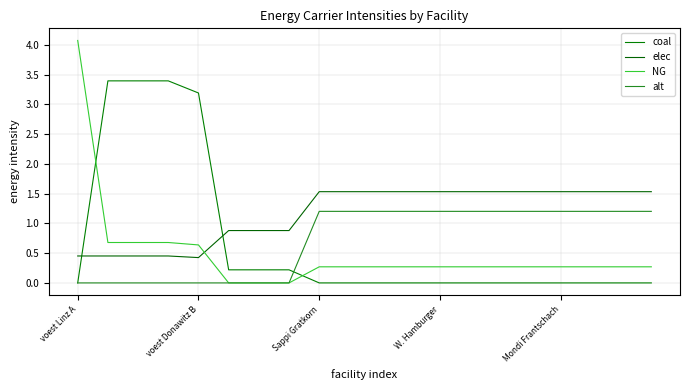

What is the value of the NG point at the 19th from the left?

0.3